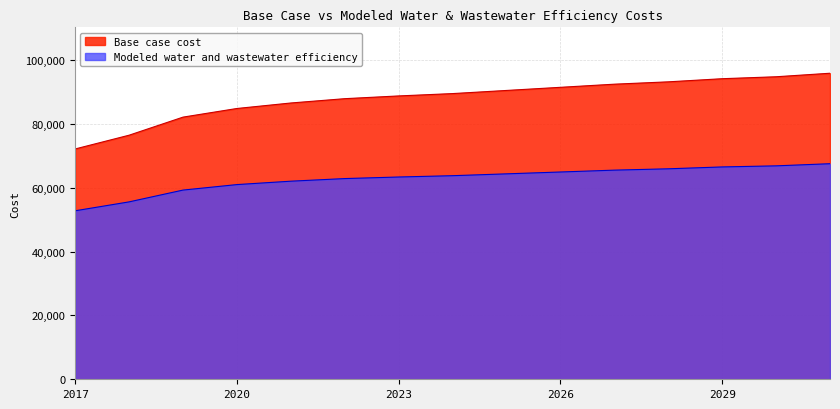

What is the minimum value for Base case cost?

72148.7